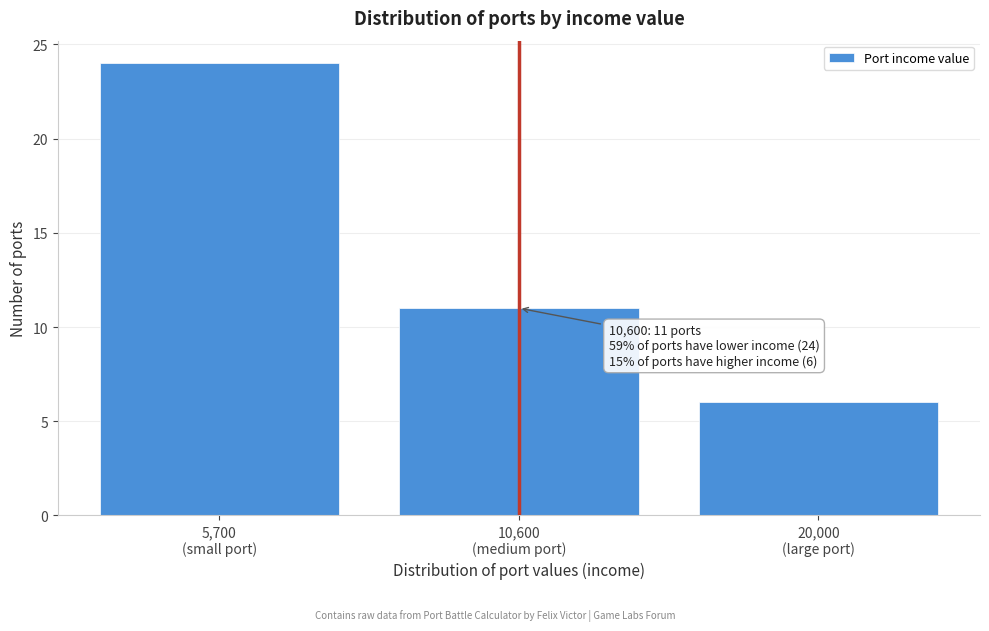

What is the greatest value displayed?

24